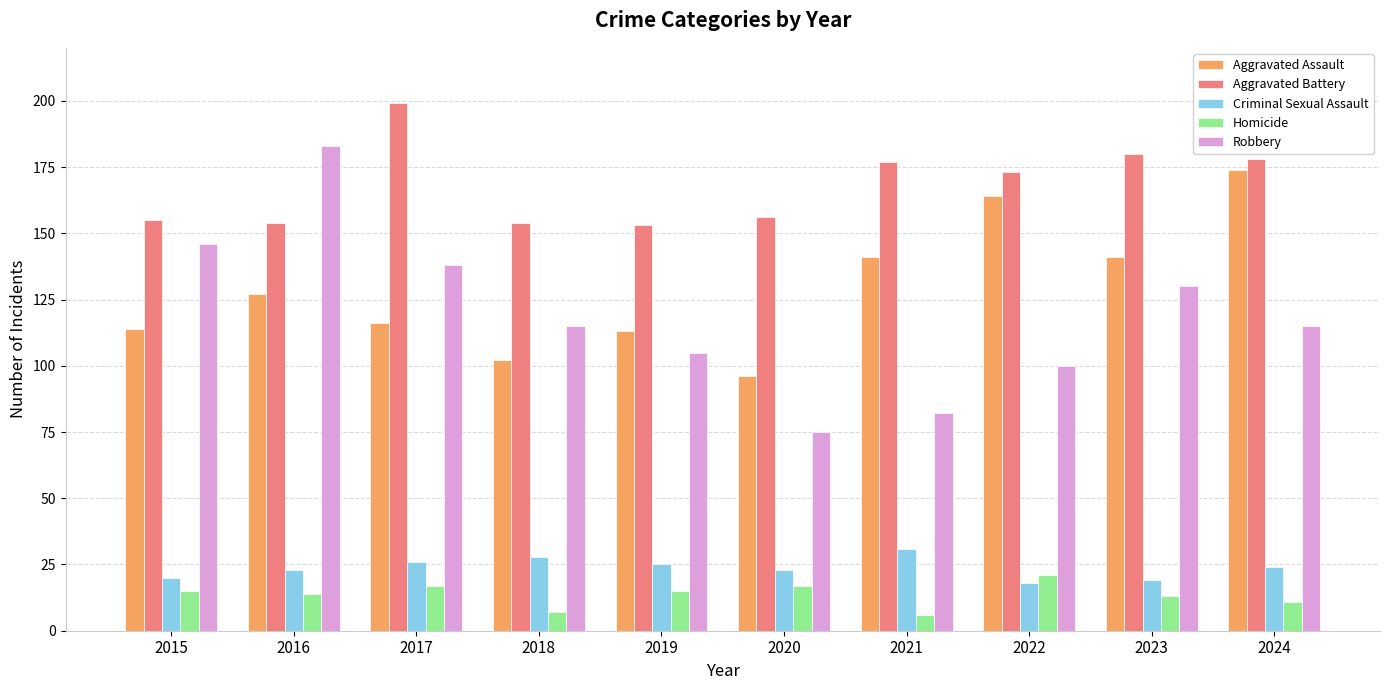

Is it true that Homicide equals 6 at 2015?

False